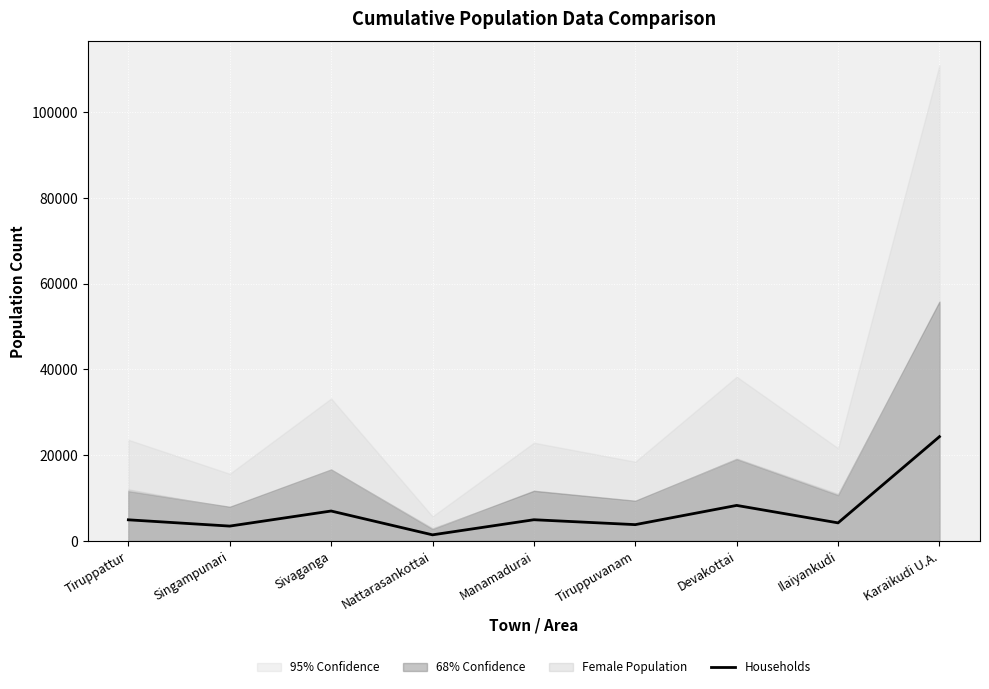

What is the difference between the values at Devakottai and Sivaganga?

1306